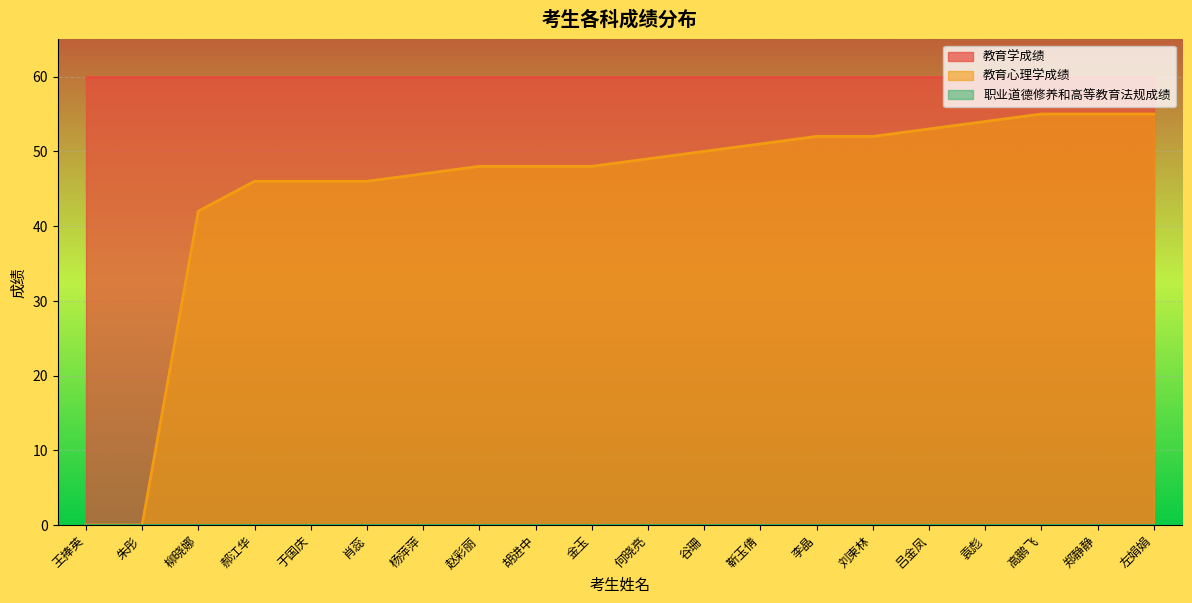

How many lines are shown in the chart?

3